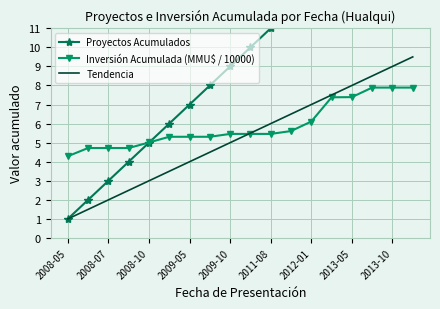

At how many categories does at least one series exceed 10?

8